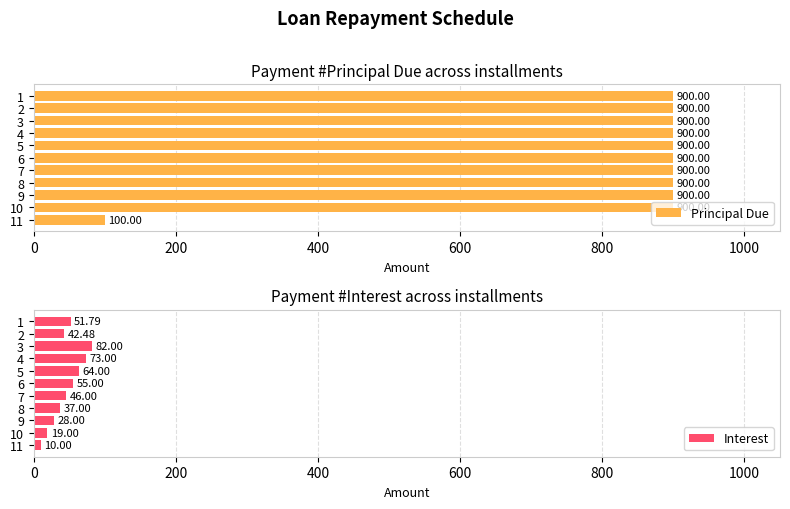

What is the difference between the maximum and minimum values in the Interest series?

72.0